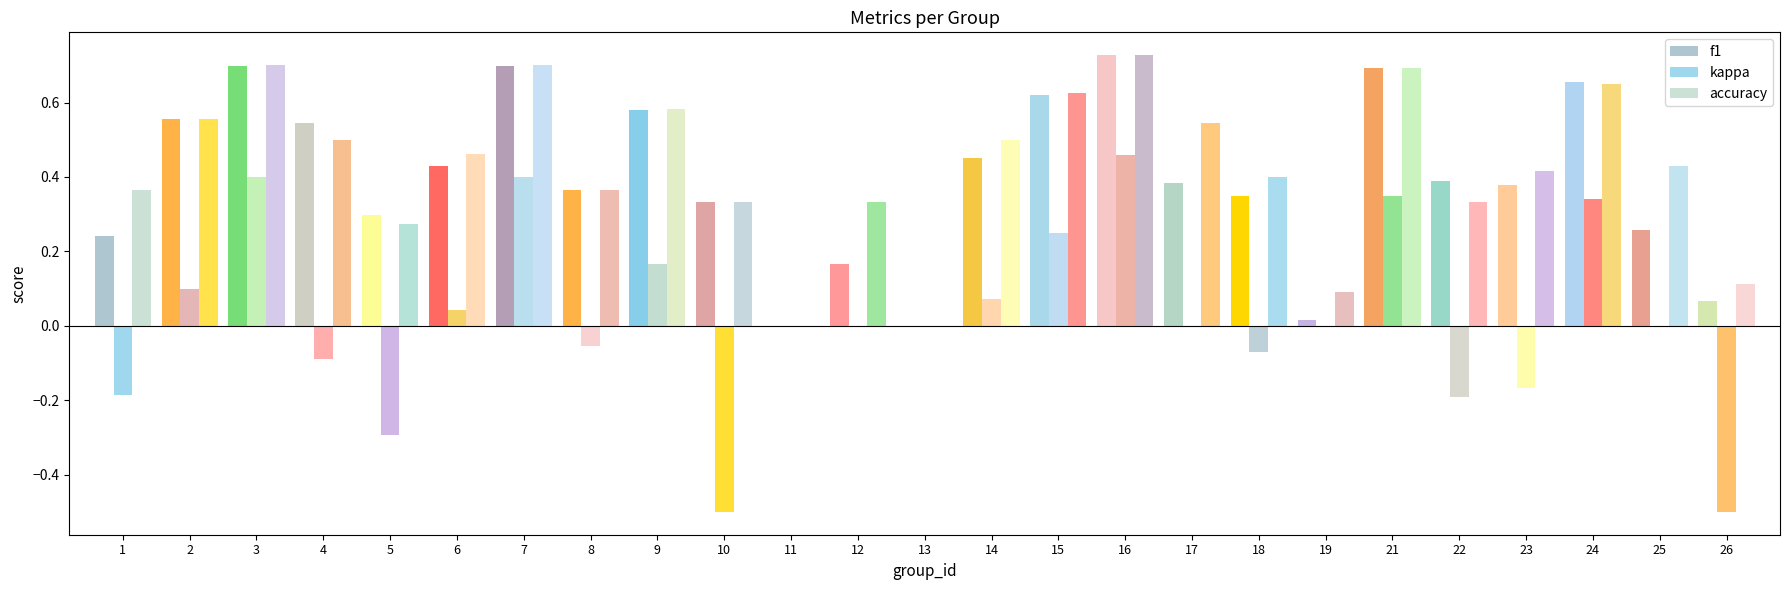

Which series has the largest total across all categories?

accuracy